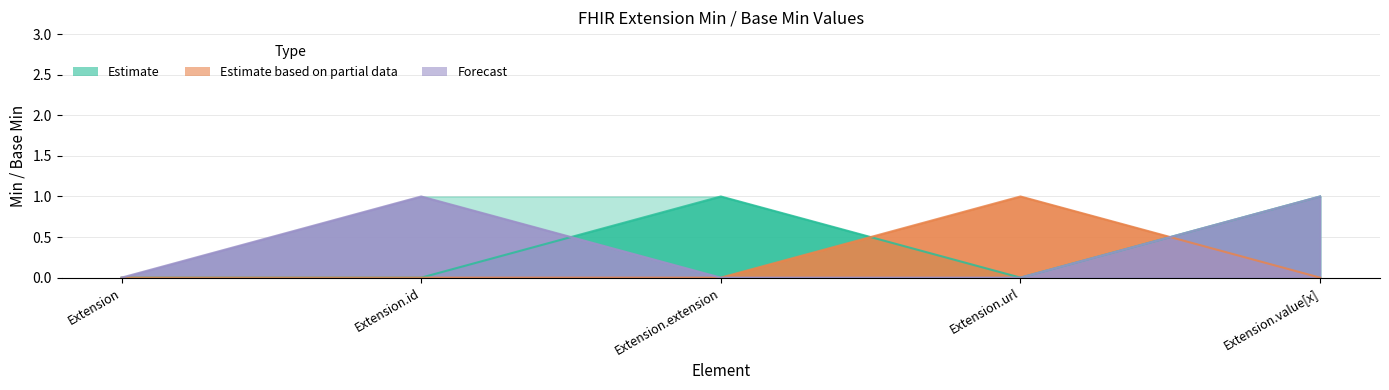

Reading left to right, transcribe all the data shown in this chart.

Estimate: Extension=0	Extension.id=0	Extension.extension=1	Extension.url=0	Extension.value[x]=1
Estimate based on partial data: Extension=0	Extension.id=0	Extension.extension=0	Extension.url=1	Extension.value[x]=0
Forecast: Extension=0	Extension.id=1	Extension.extension=0	Extension.url=0	Extension.value[x]=1